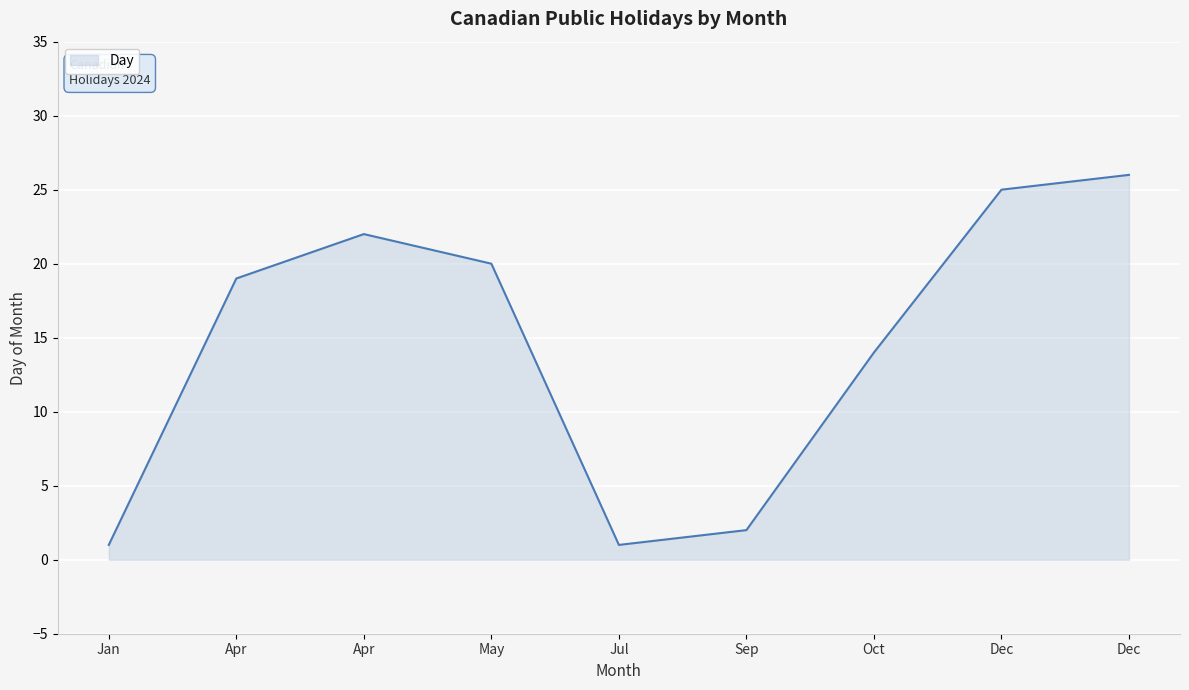

Reading right to left, transcribe all the data shown in this chart.

26	25	14	2	1	20	22	19	1